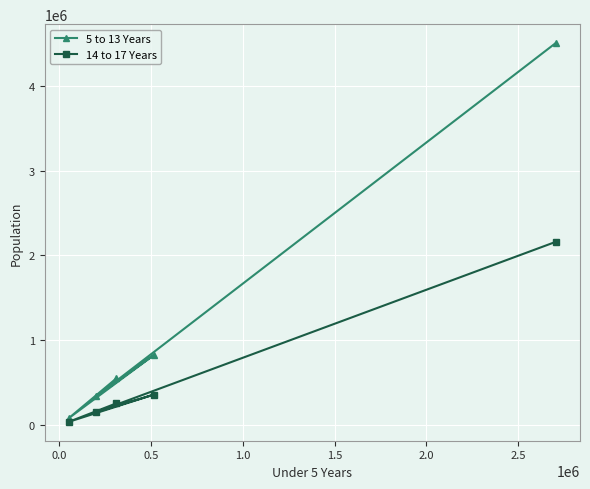

True or false: 14 to 17 Years and 5 to 13 Years cross at least once.

False